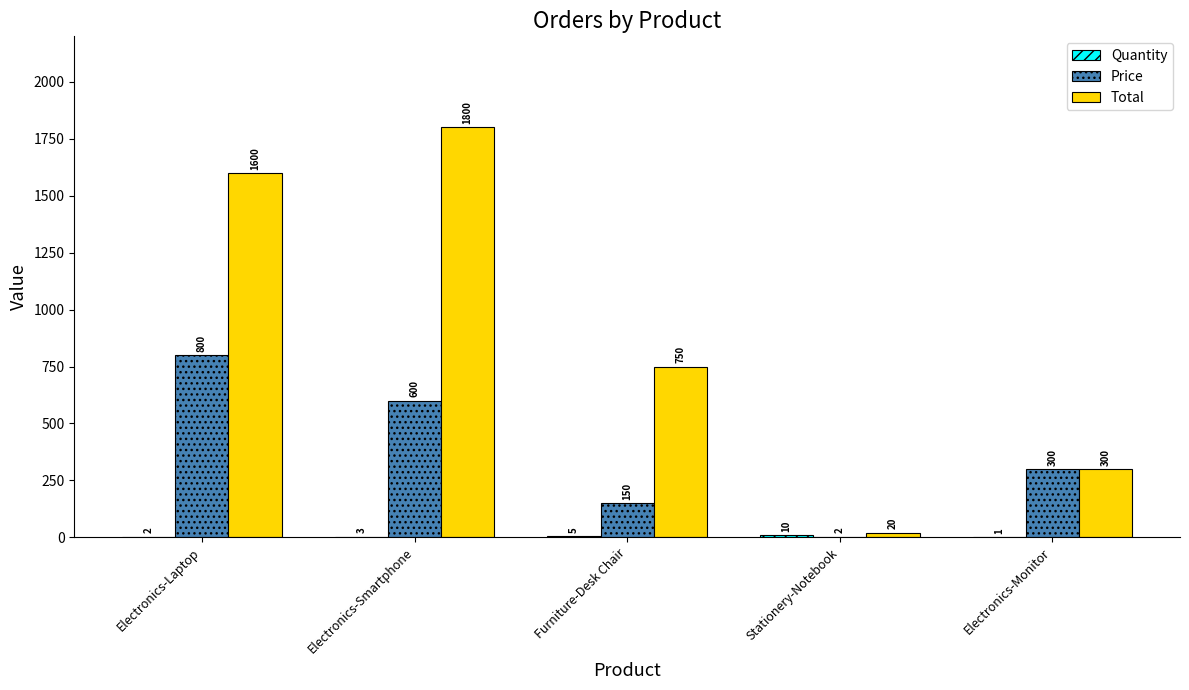

How many categories are shown in the chart?

5